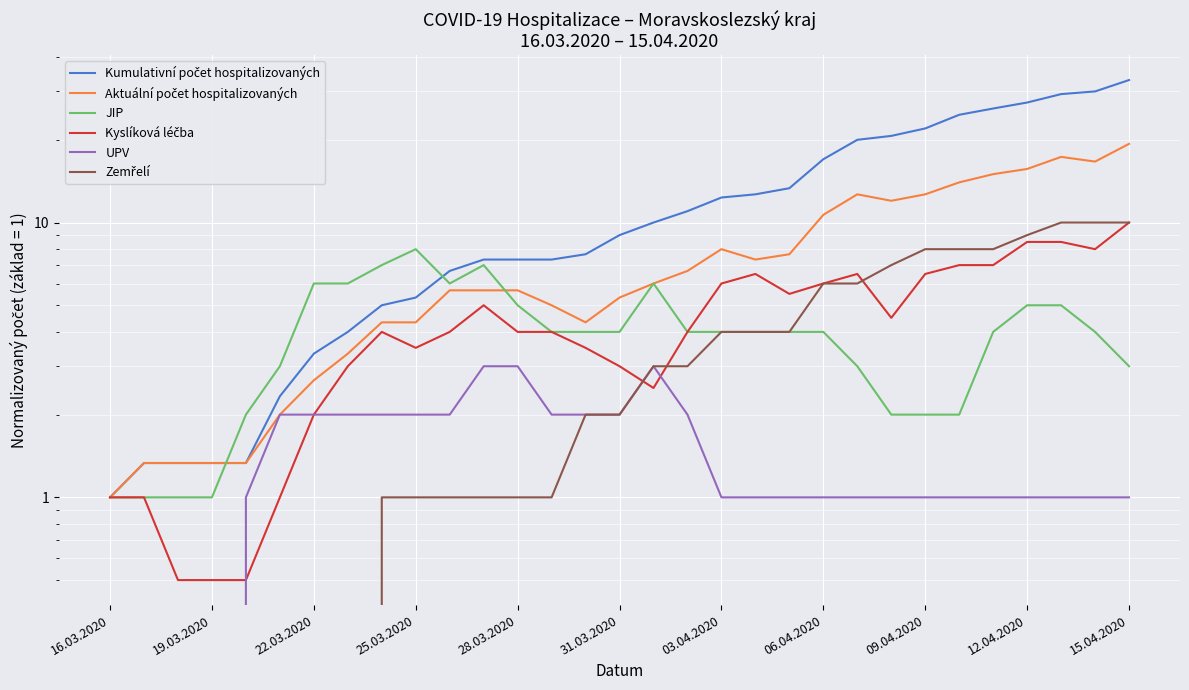

True or false: Kyslíková léčba has a value of 2.1 at 25.03.2020.

False